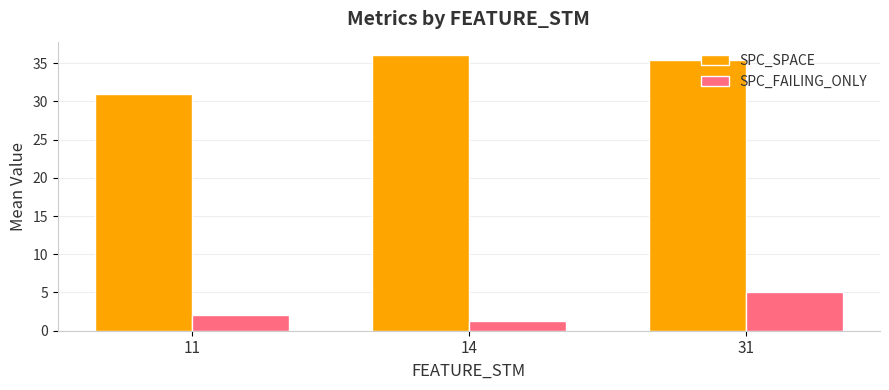

Is the value of SPC_SPACE at 14 greater than the value of SPC_FAILING_ONLY at 14?

Yes